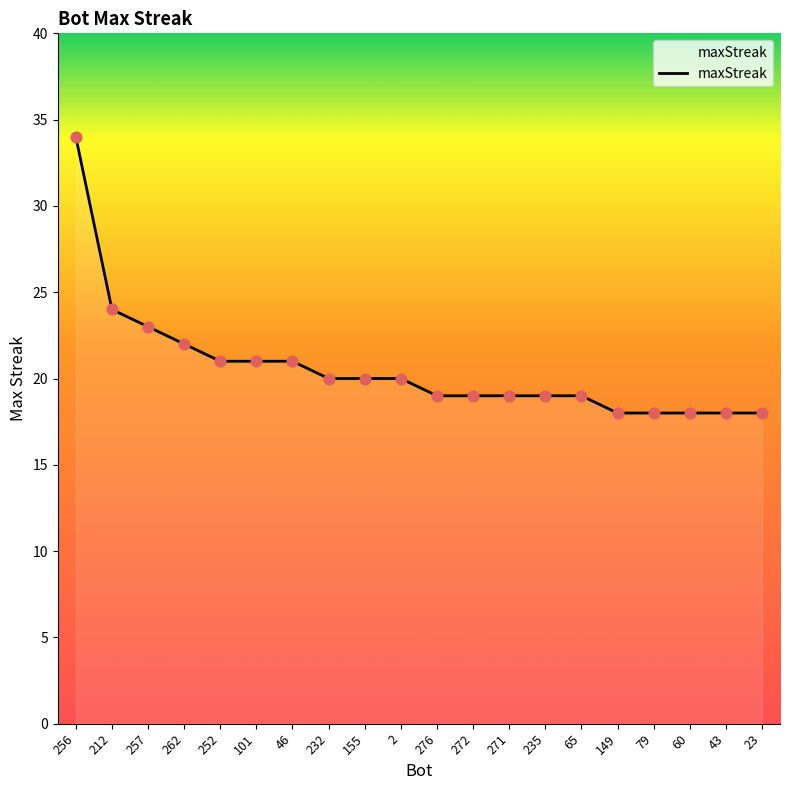

What is the change in value from 155 to 149?

-2